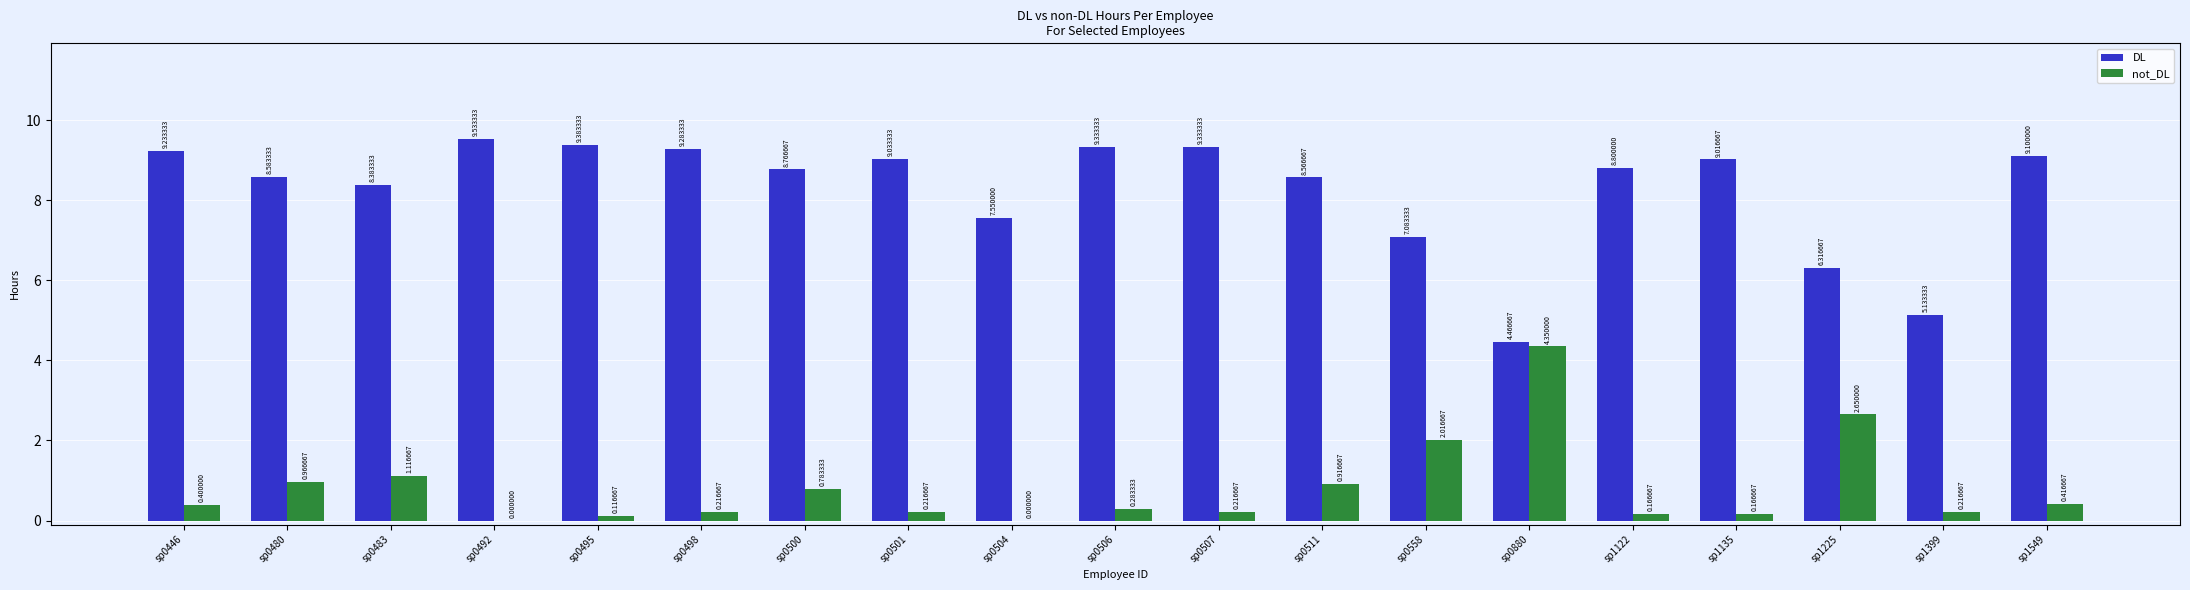

What is the sum of the not_DL values at sp0880 and sp0480?

5.3